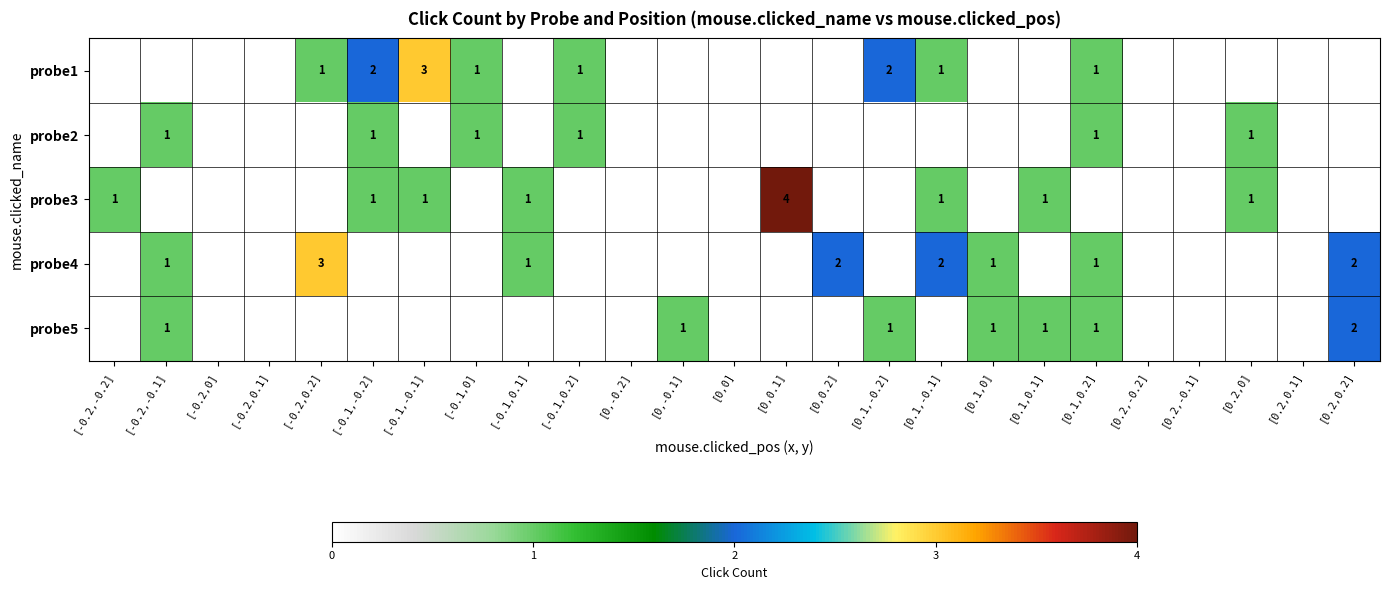

The probe1 series shows 1 at [-0.1,0.2]. True or false?

True